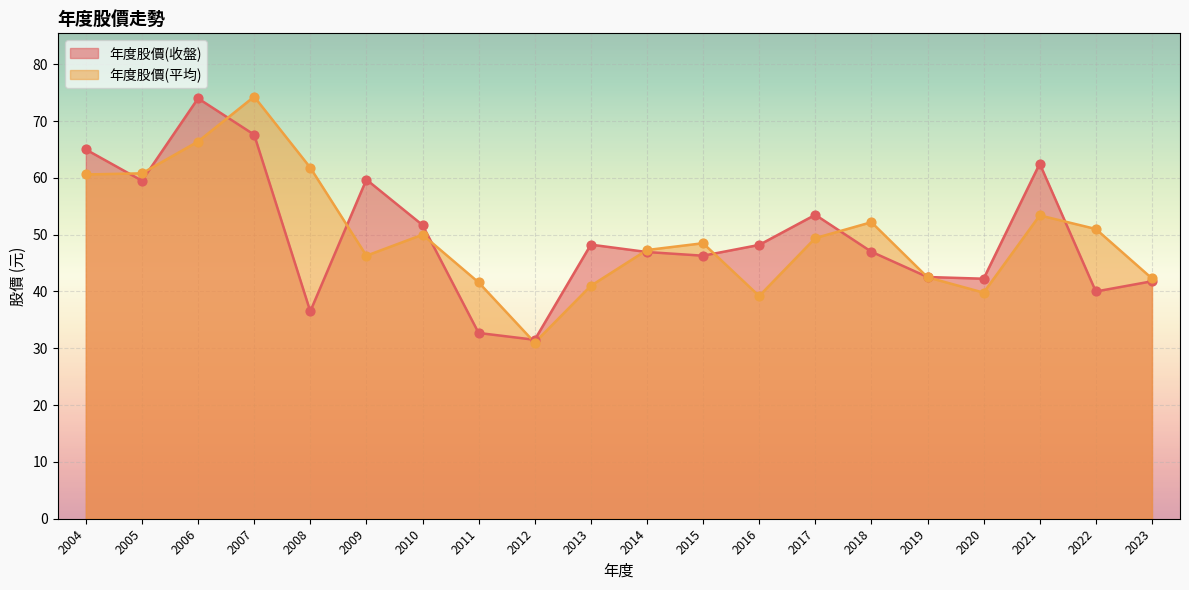

Which series has the largest total across all categories?

年度股價(平均)